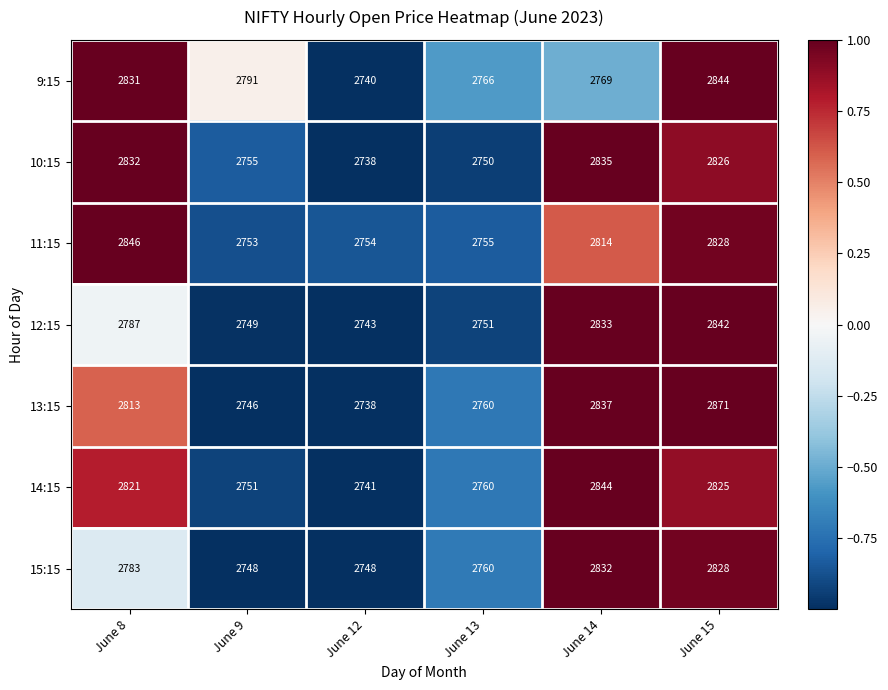

At which category is the sum across all series the highest?

June 15